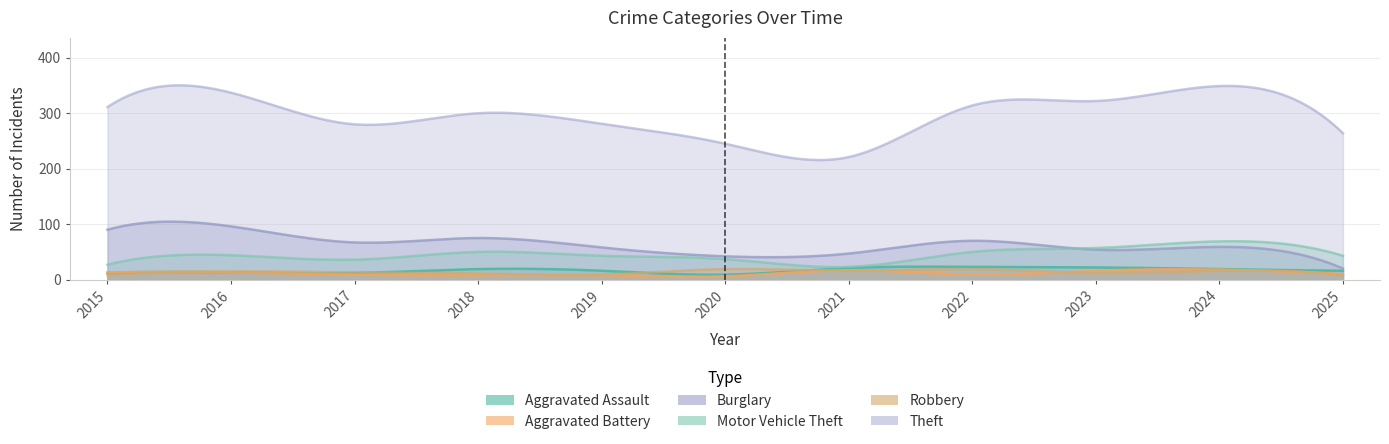

Is it true that Aggravated Battery equals 3 at 2018?

False